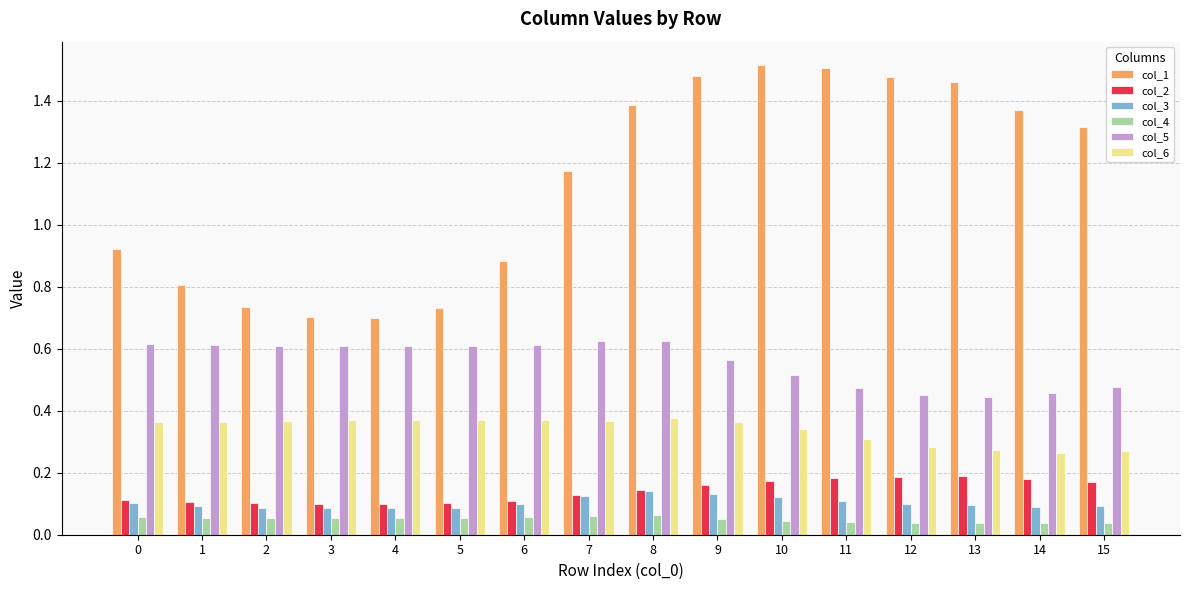

Which series has the widest spread of values?

col_1